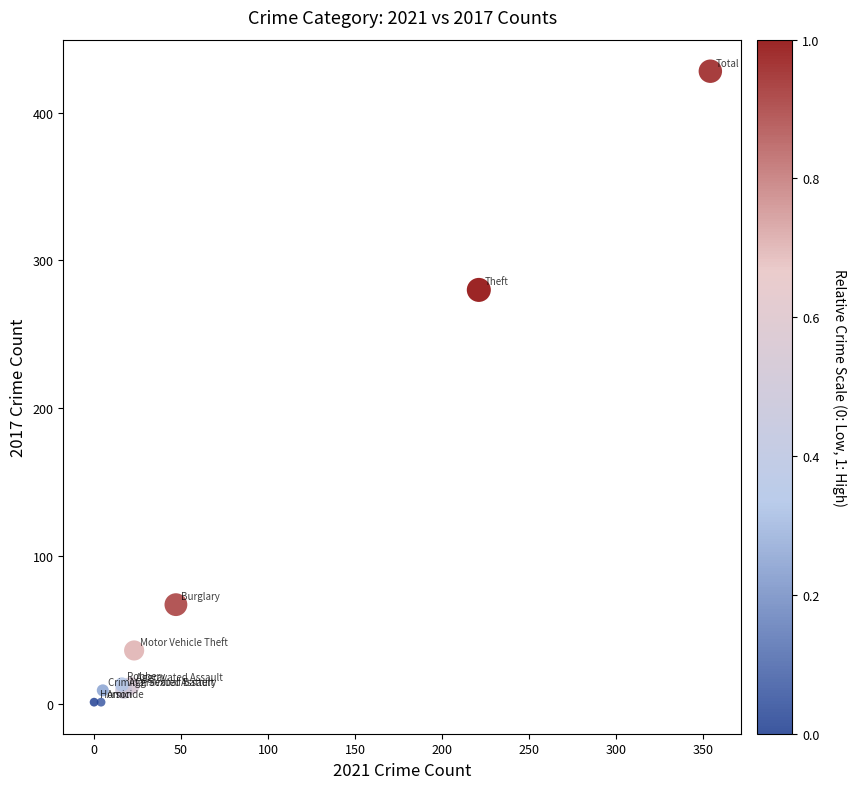

What Y value in the scatter plot is closest to 214?

280